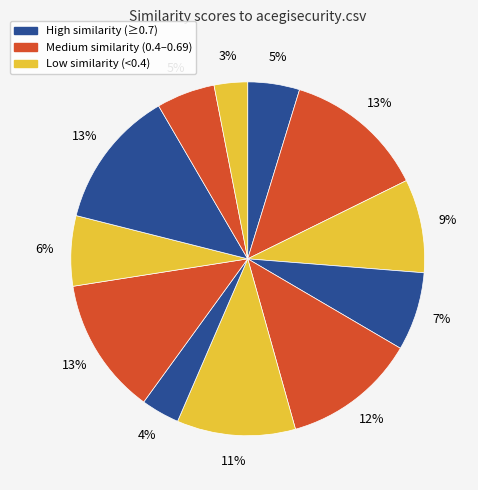

Is there a majority slice in this chart?

No